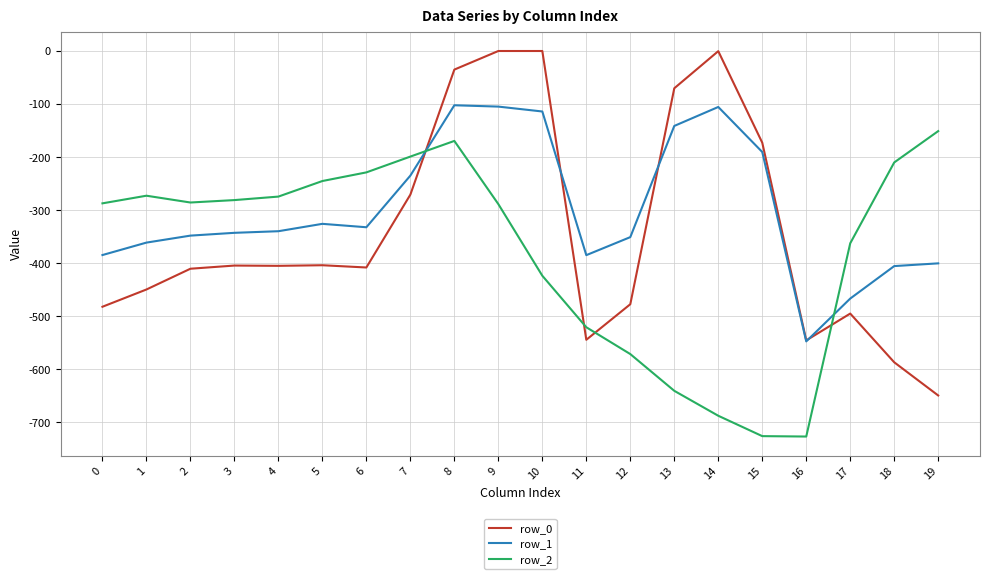

List the series in order of their overall mean, highest first.

row_1, row_0, row_2